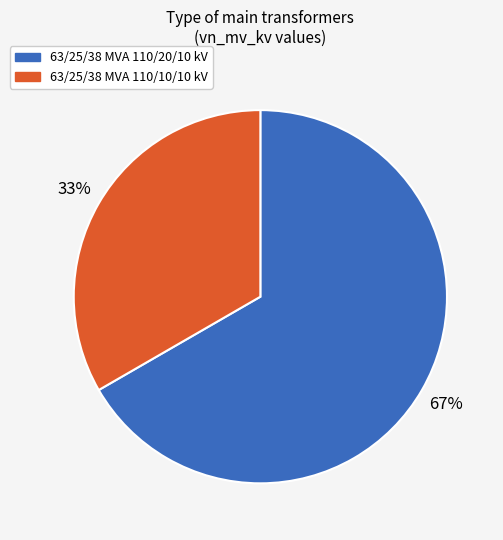

What percentage is the 63/25/38 MVA 110/10/10 kV slice, to the nearest percent?

33%